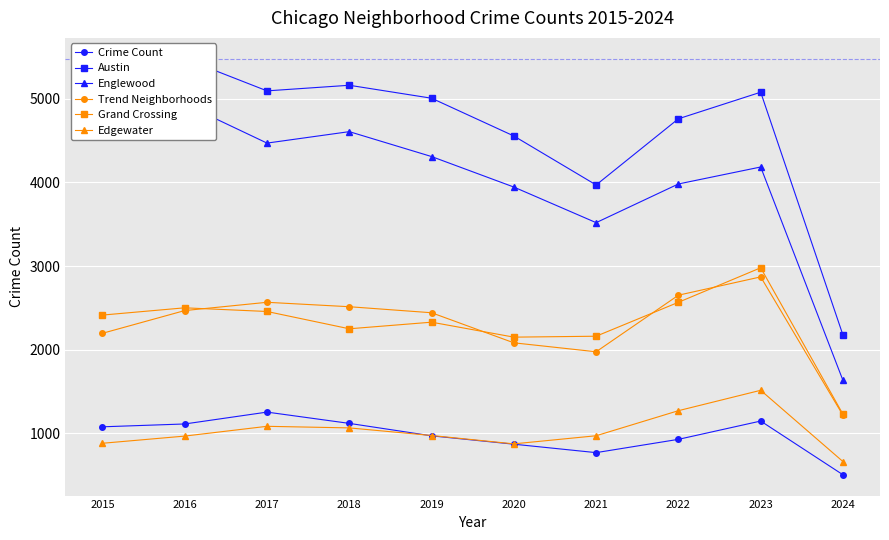

Count the number of data series in this chart.

6